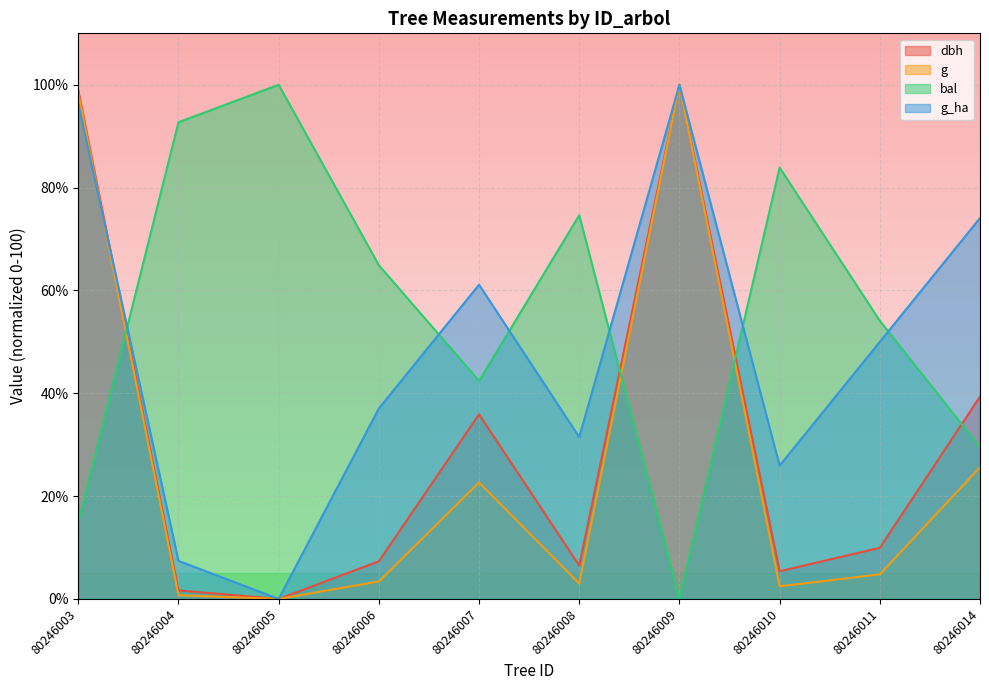

True or false: g has more than 2 interior local peaks.

False